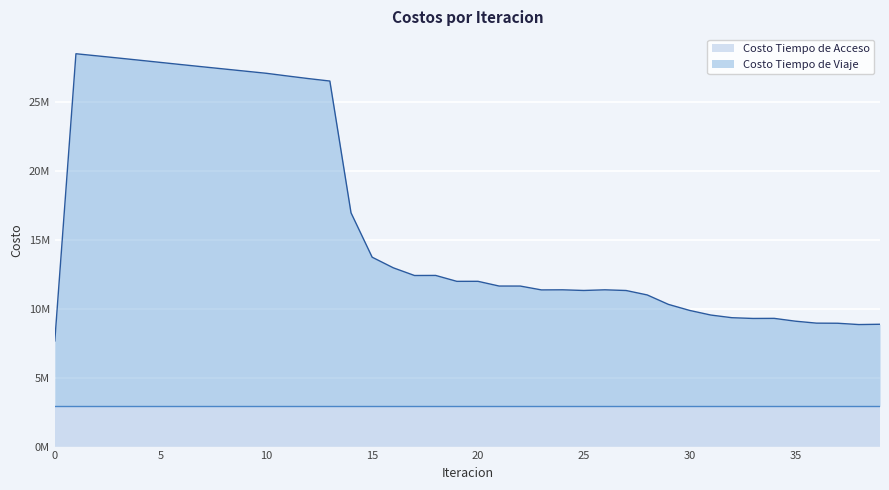

What is the sum of the values at 8 and 20?

39341467.6